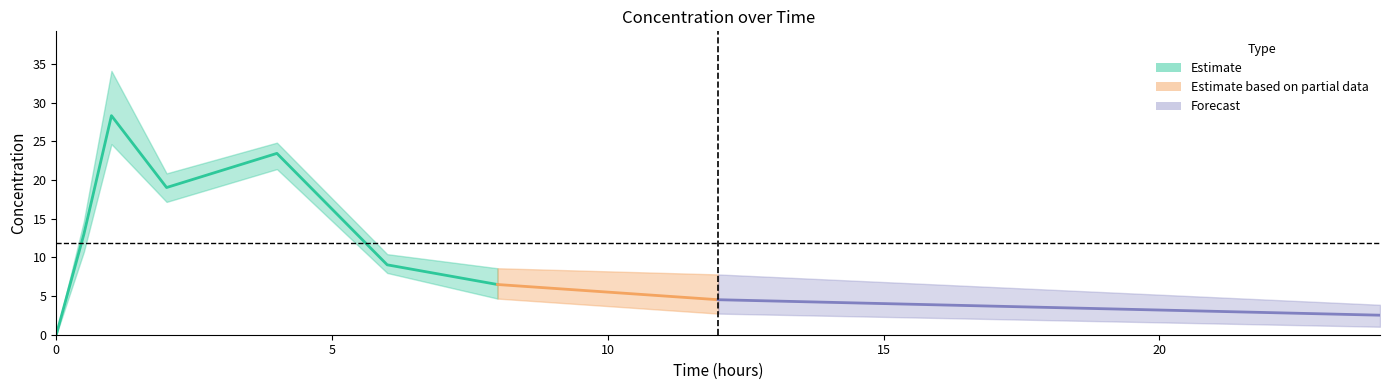

At which category does 337-3 reach its first local valley?

2